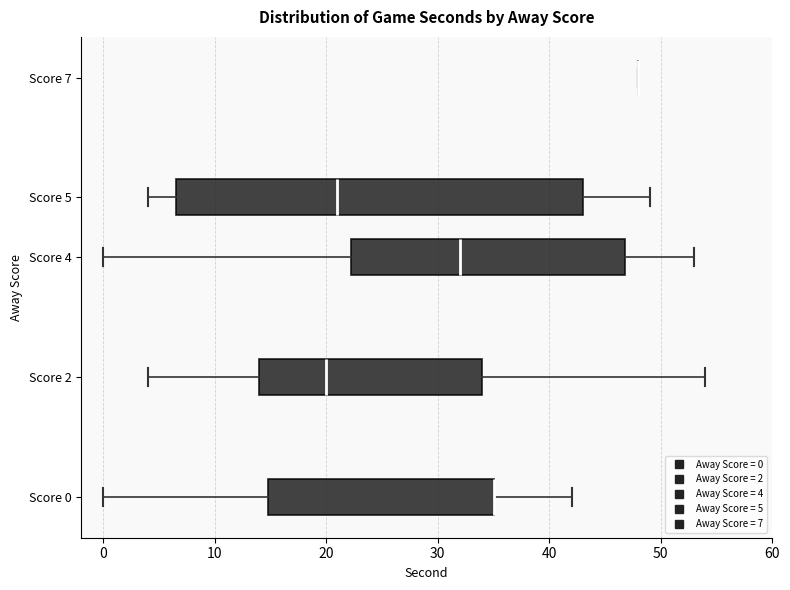

Which box is the widest, from its left edge to its right edge?

Score 5